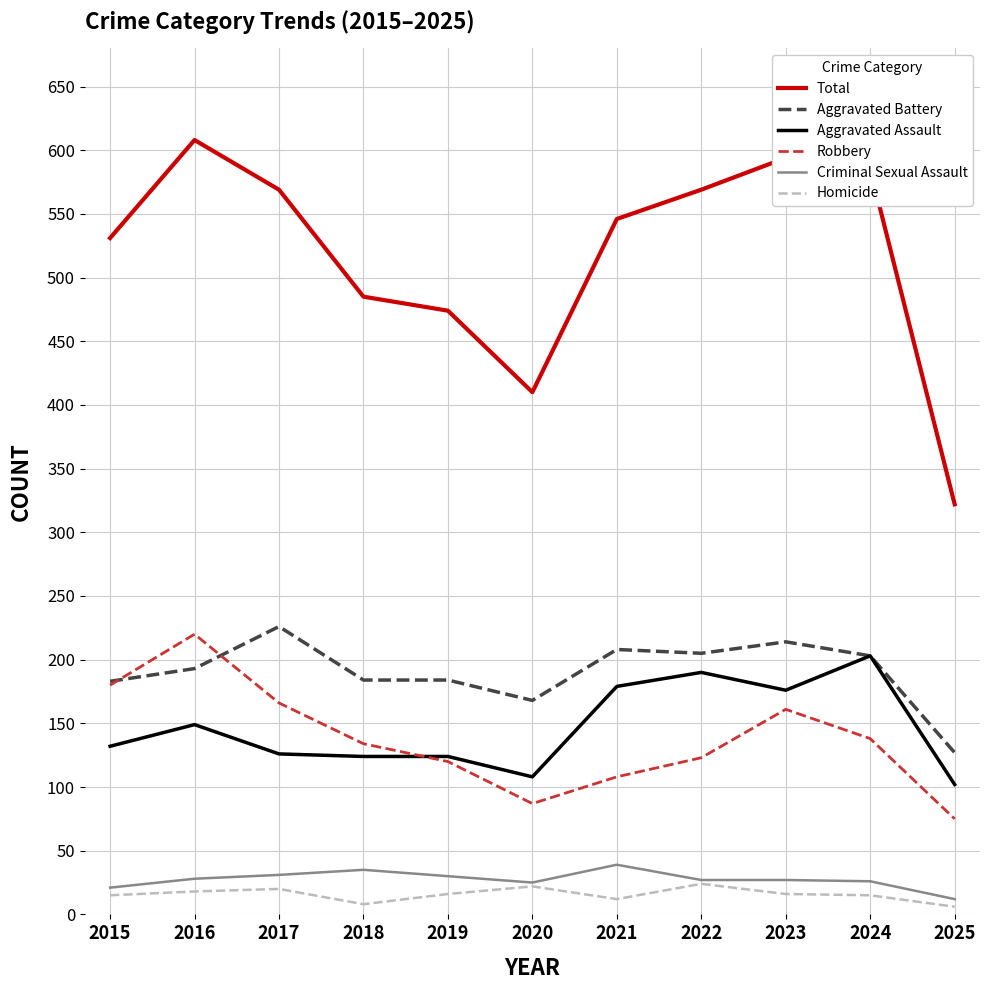

What is the highest value of the Criminal Sexual Assault series?

39